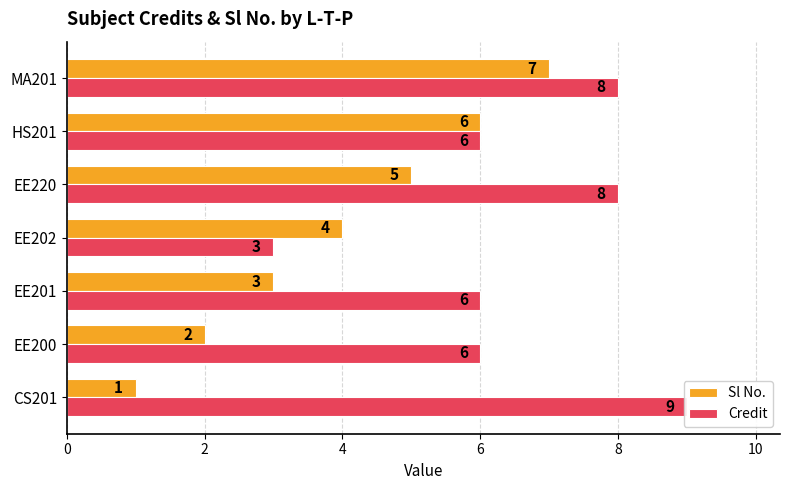

How many groups of bars are there?

7